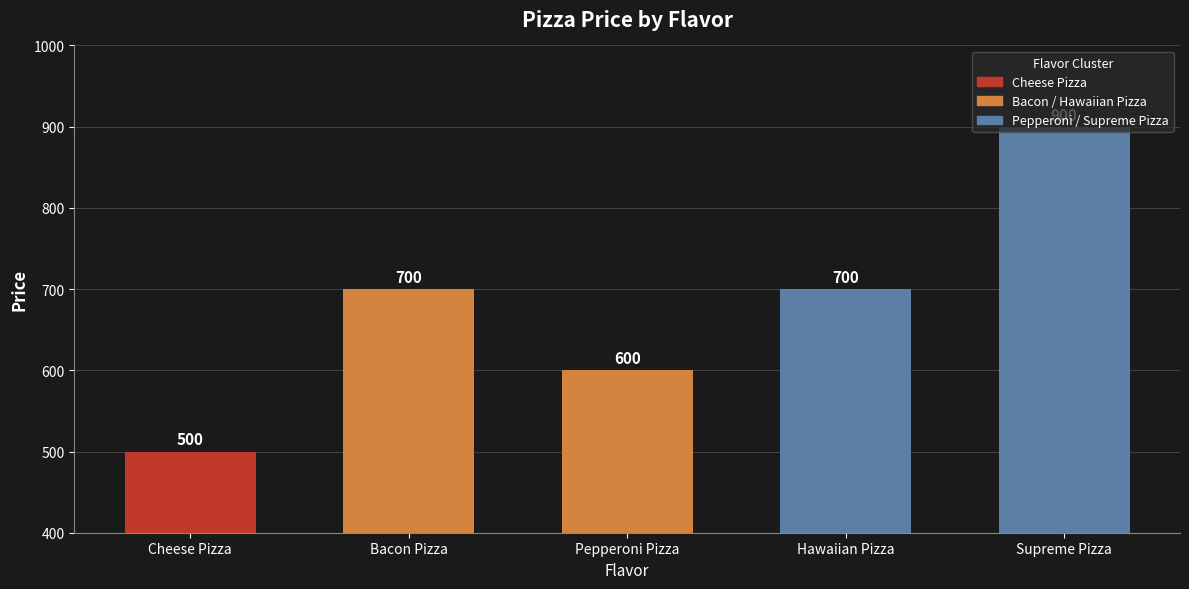

Rank the categories by value from highest to lowest.

Supreme Pizza, Bacon Pizza, Hawaiian Pizza, Pepperoni Pizza, Cheese Pizza